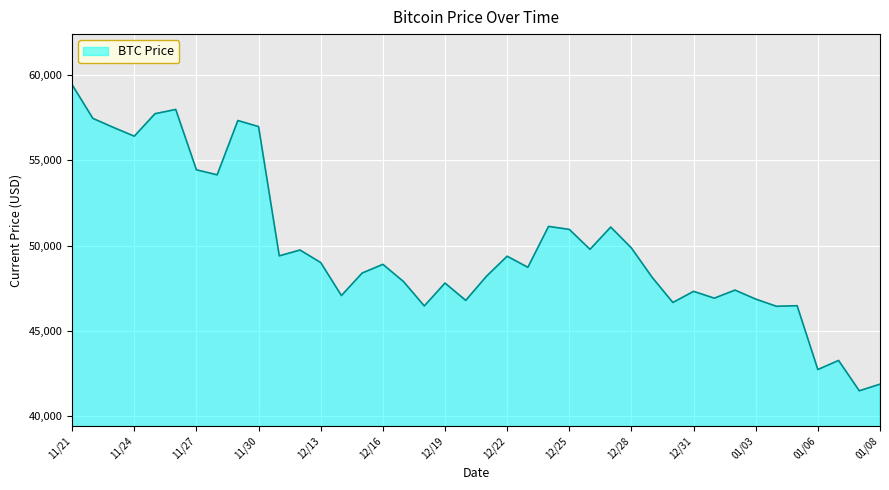

What is the greatest value displayed?

59441